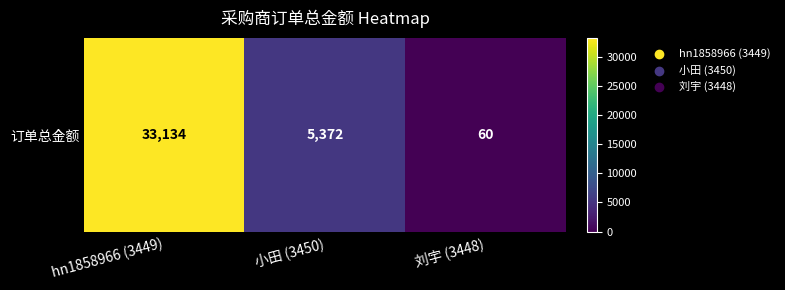

What is the change in value from hn1858966 (3449) to 小田 (3450)?

-27762